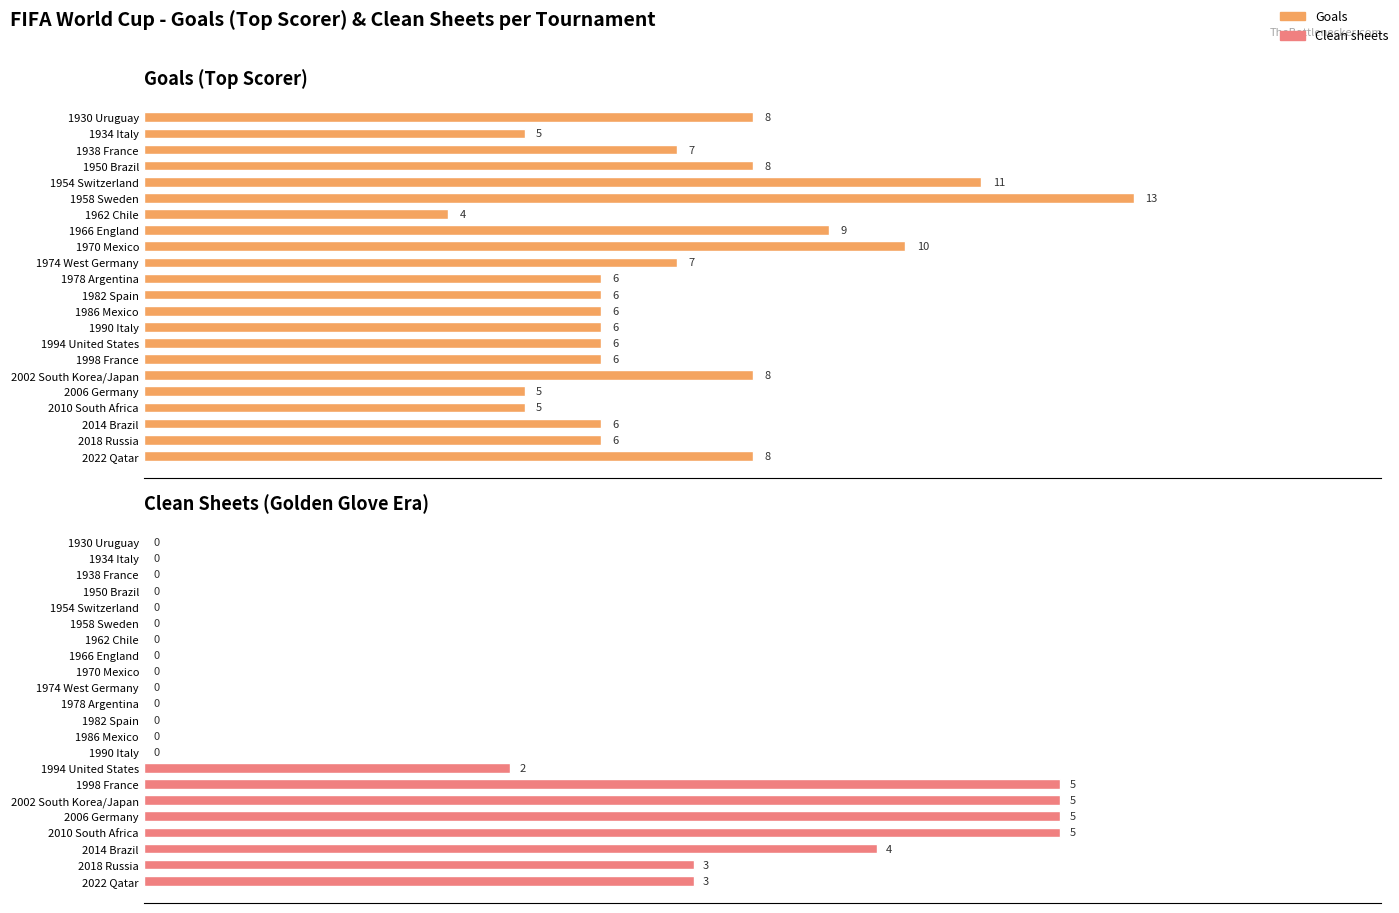

What is the greatest value displayed?

13